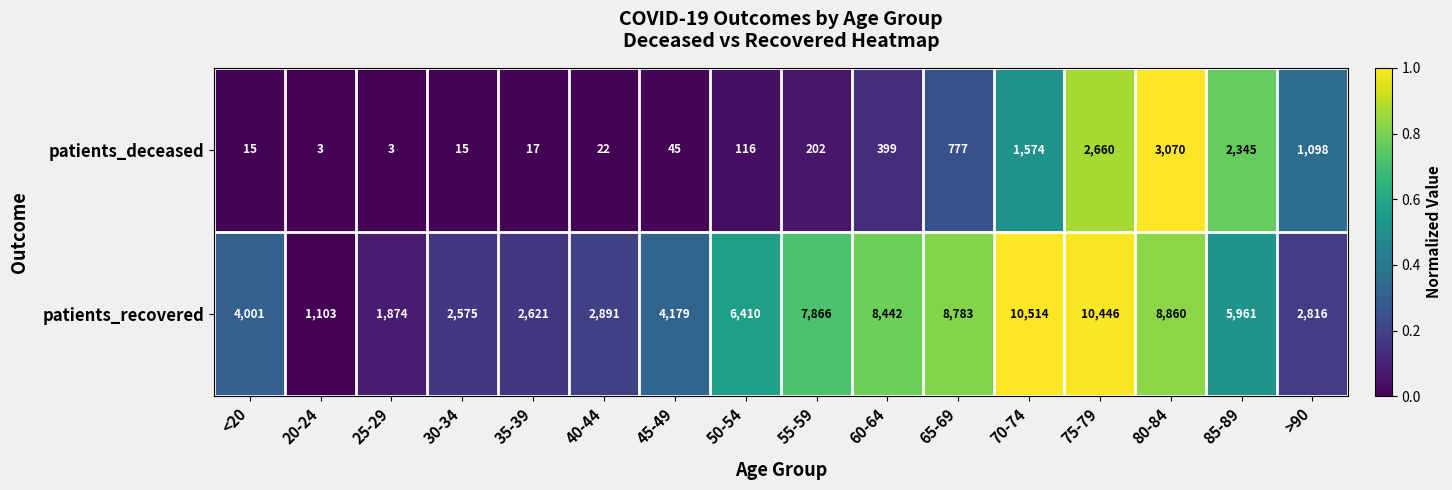

How many series are shown in this chart?

2